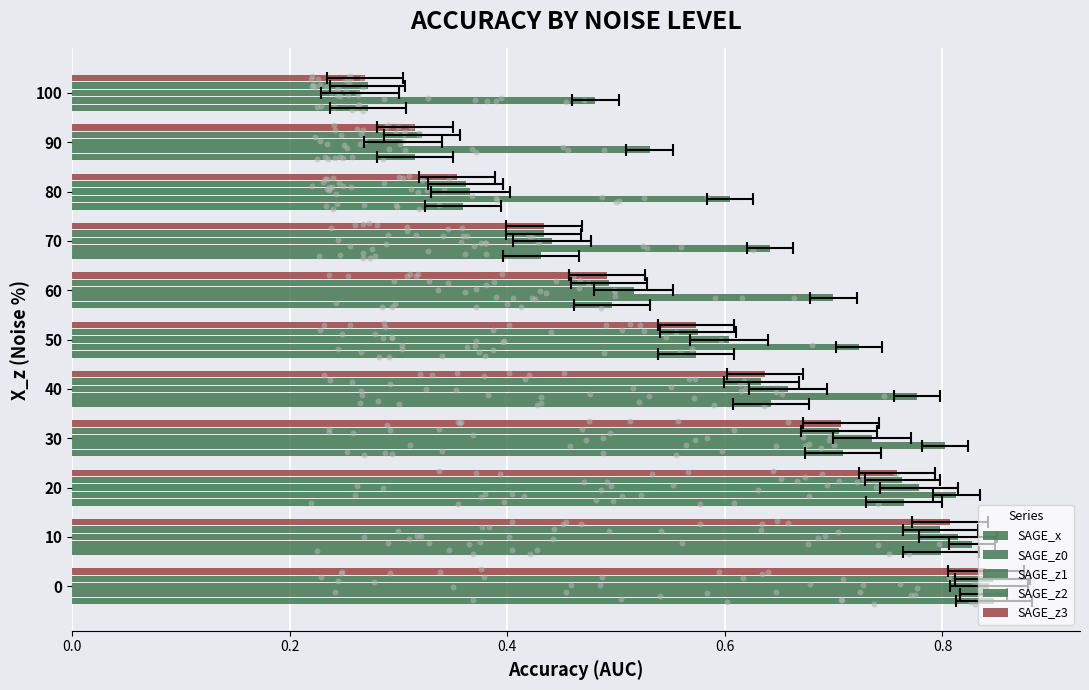

Which series reaches the maximum Y coordinate?

SAGE_x